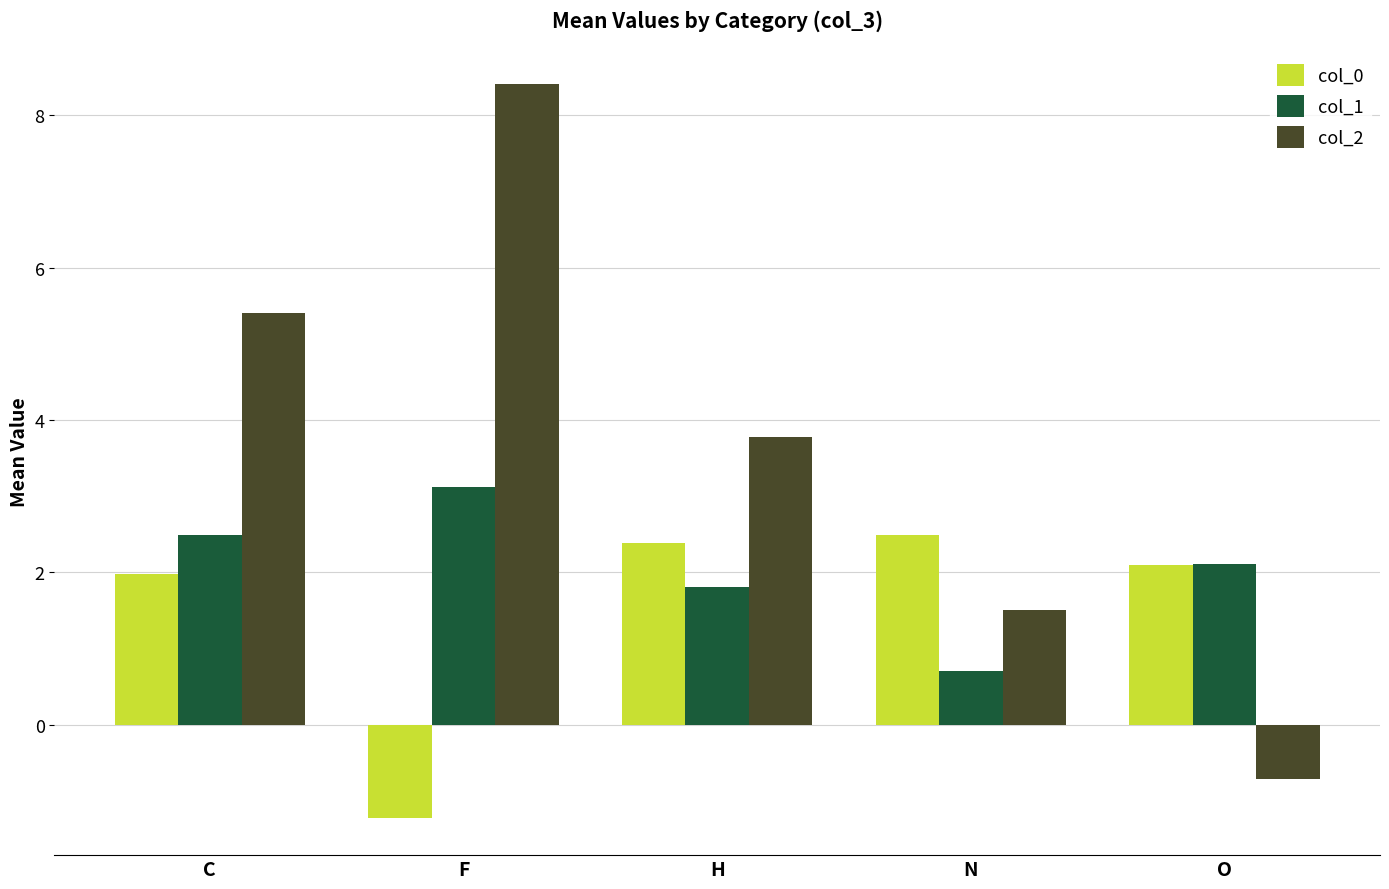

Which label corresponds to the largest value in the chart?

F